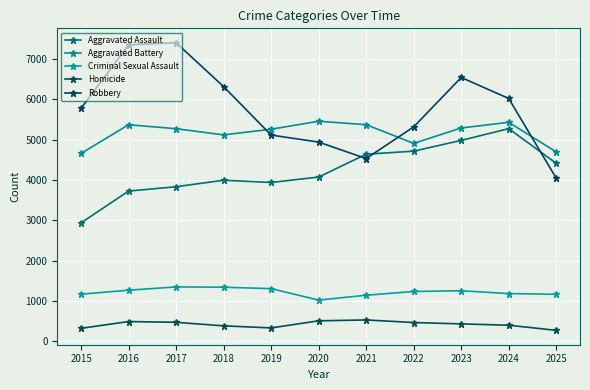

Which category has the highest value across all series?

2017